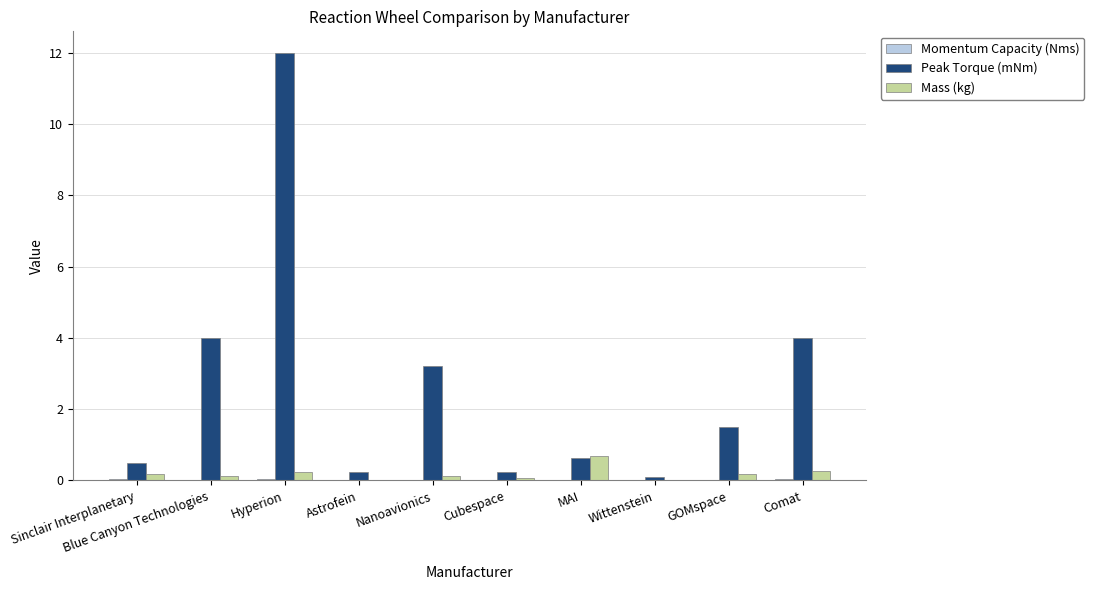

What is the maximum value shown in the chart?

12.0